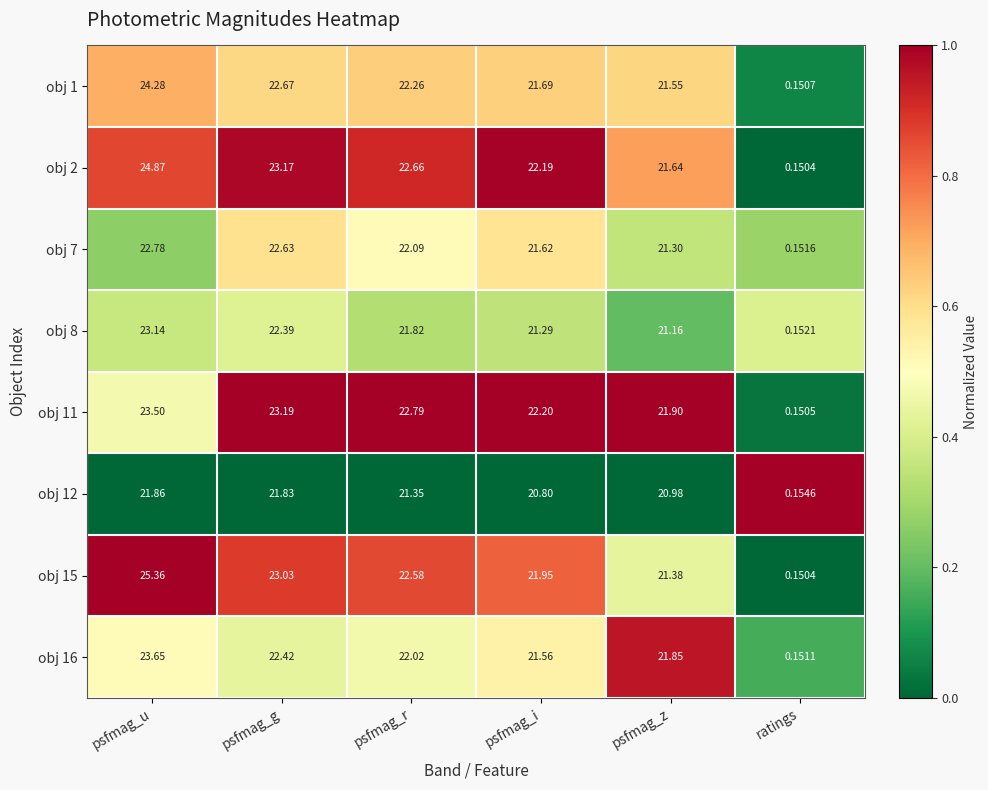

At how many categories does at least one series exceed 0?

6